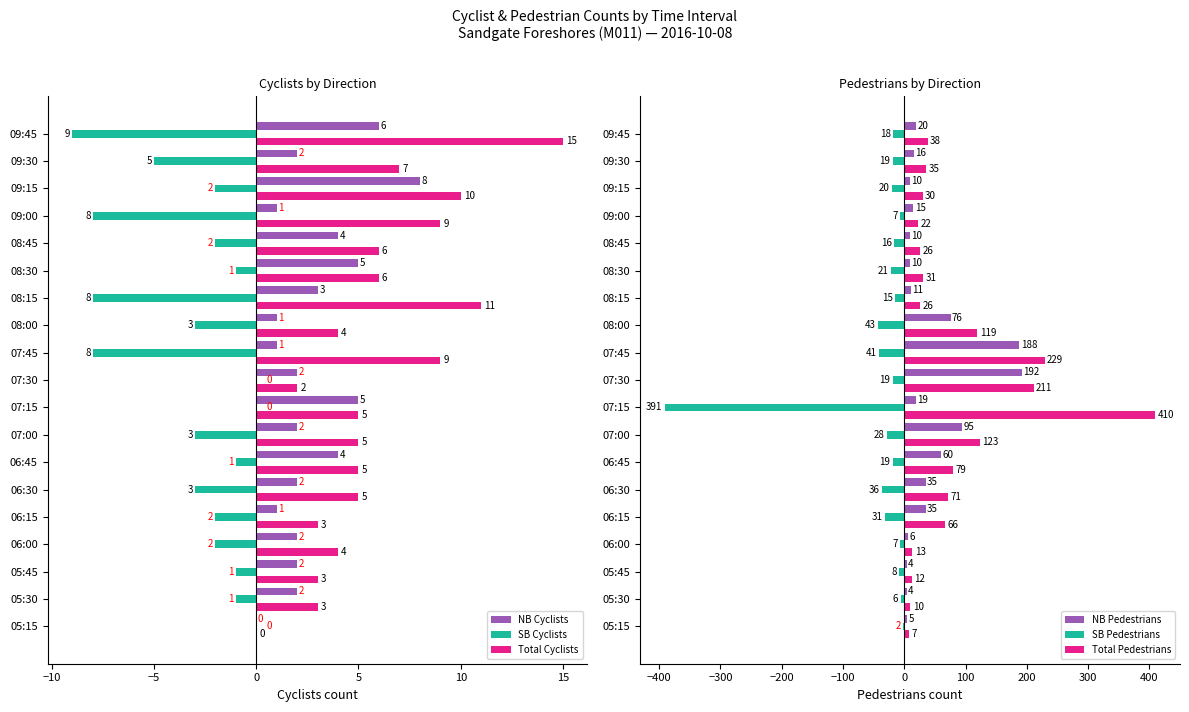

At how many categories does at least one series exceed -51?

19